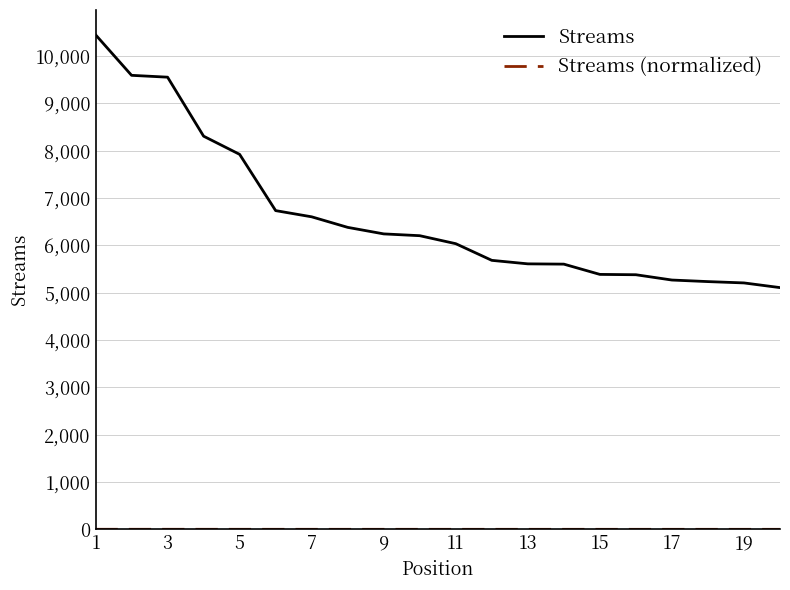

Which series has the widest spread of values?

Streams